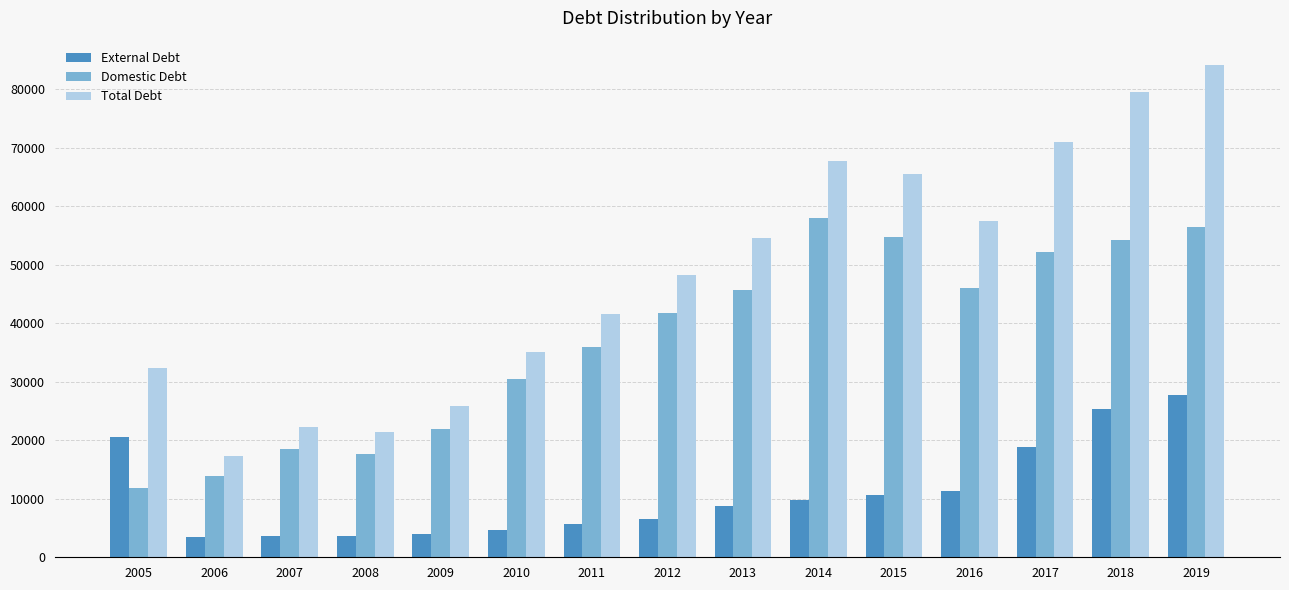

What is the value of the Domestic Debt bar at the 9th from the left?

45722.4